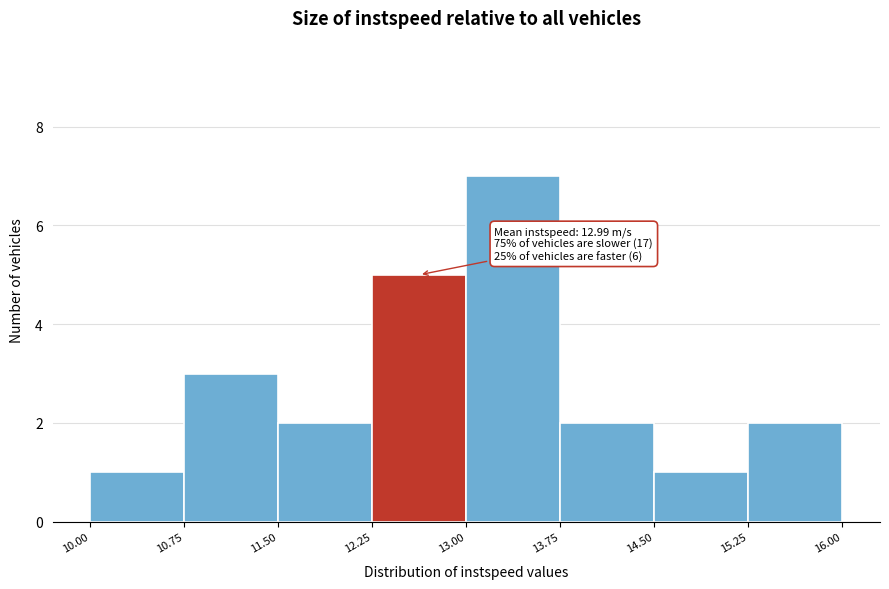

Over which range of the x-axis is the bar tallest?

13.00 to 13.75